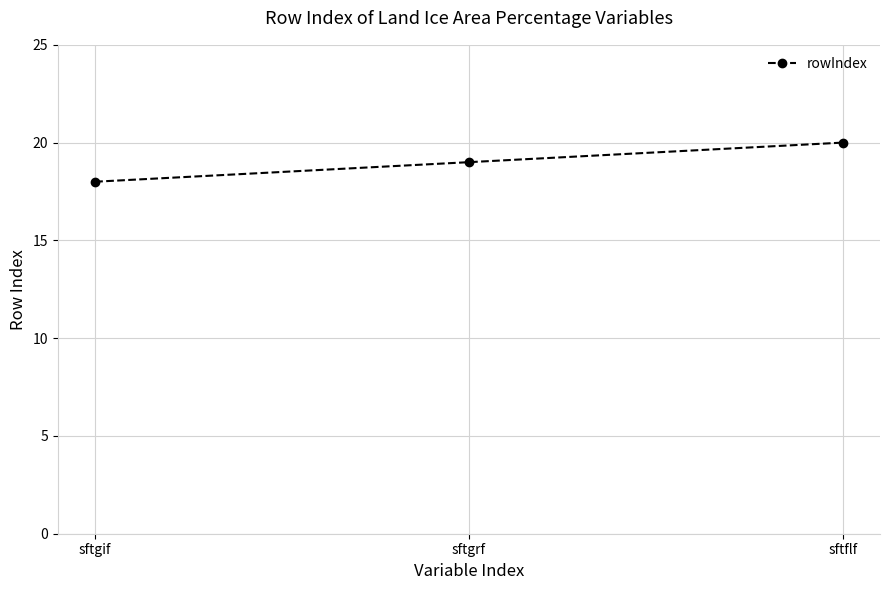

Count the values in the range 18 to 20.

3